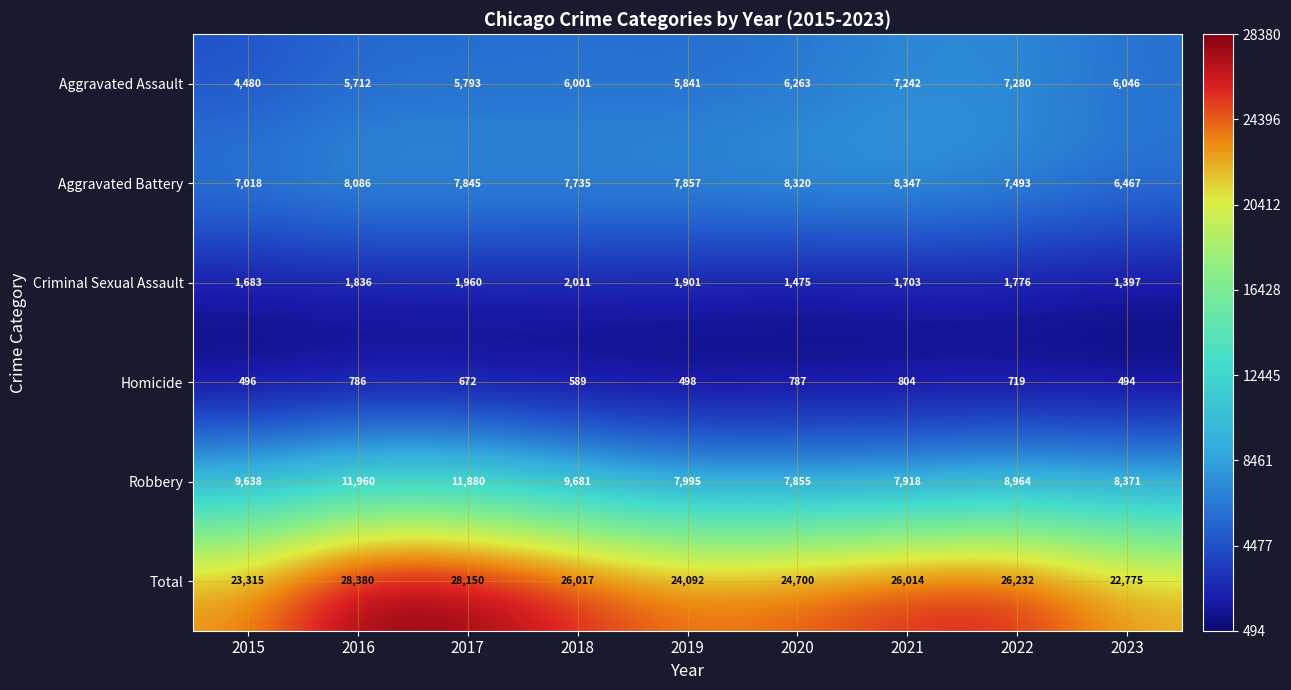

What is the difference between the highest and lowest values at 2015?

22819